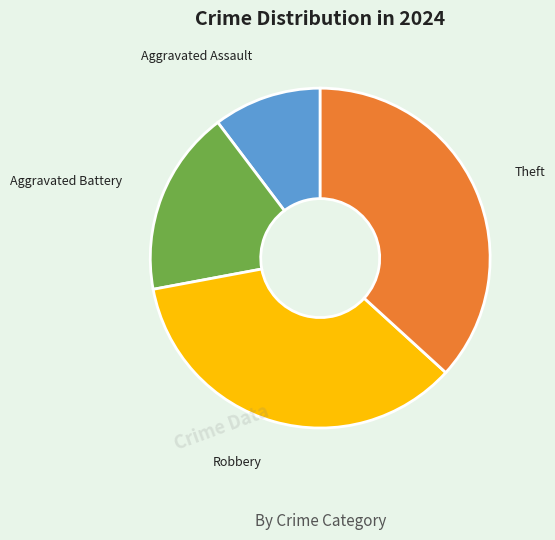

Which has a higher value, Aggravated Assault or Aggravated Battery?

Aggravated Battery